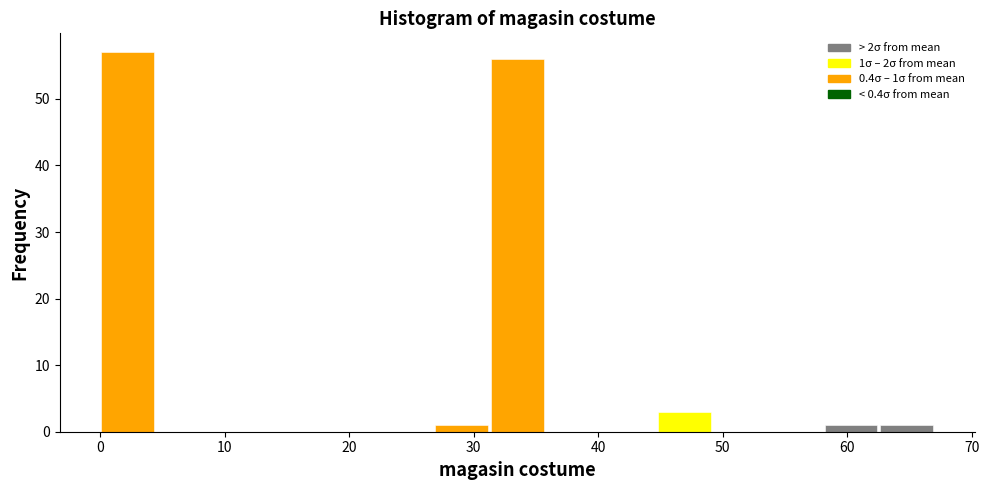

Over which range of the x-axis is the bar tallest?

0 to 4